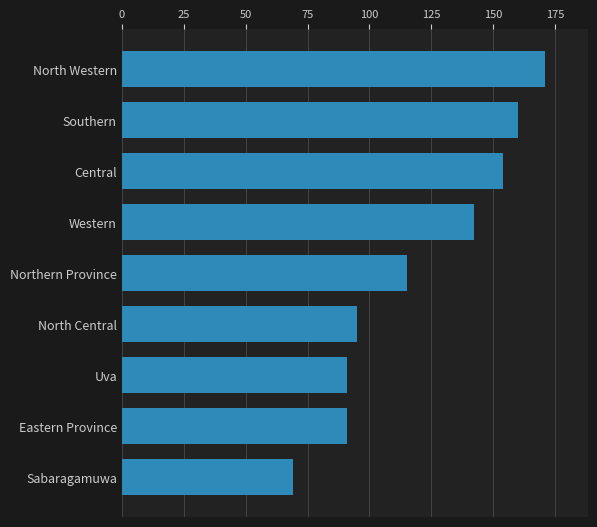

True or false: the data shows 63 at Uva.

False